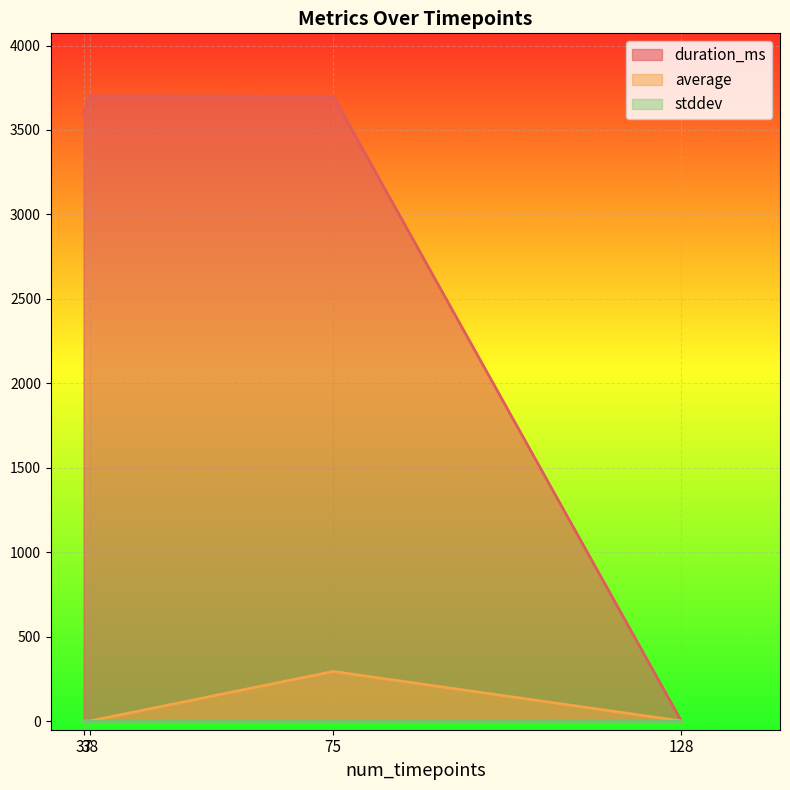

Is it true that duration_ms equals 0.0 at 128?

True